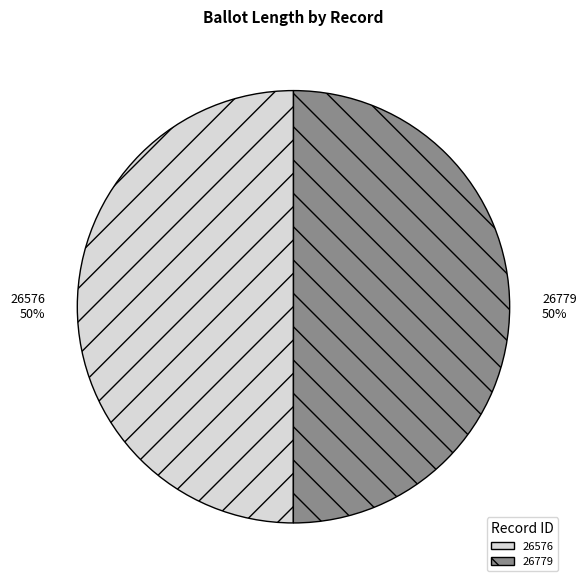

Is it true that 26779 is 50% of the pie?

True